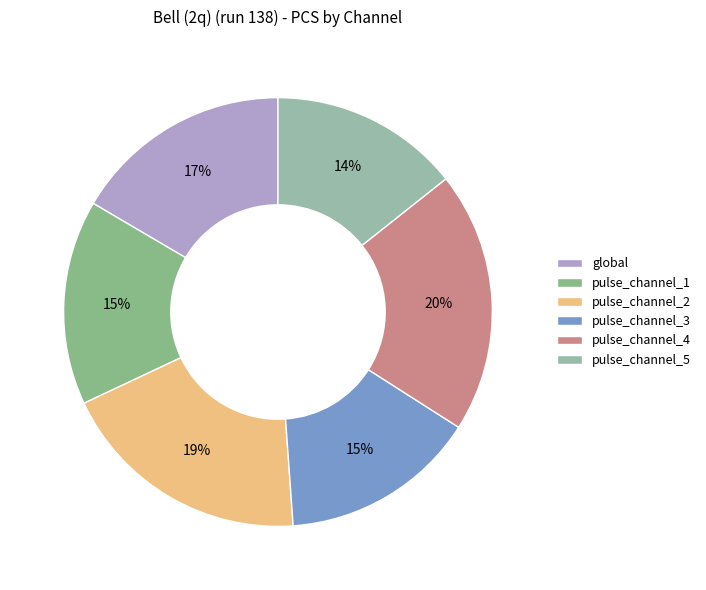

How many slices are in this pie chart?

6